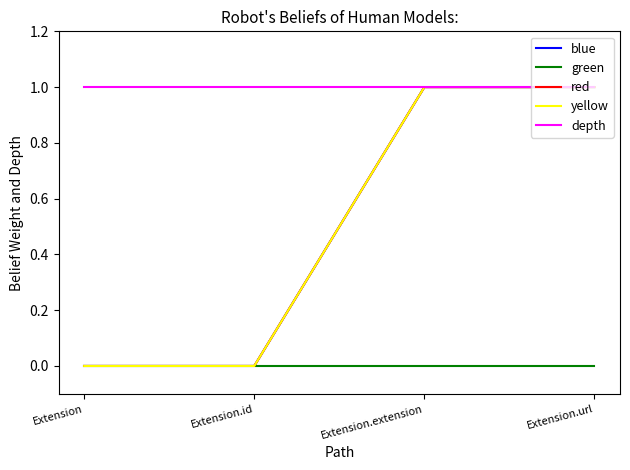

Rank the series at Extension.url from highest to lowest value.

blue, red, yellow, depth, green